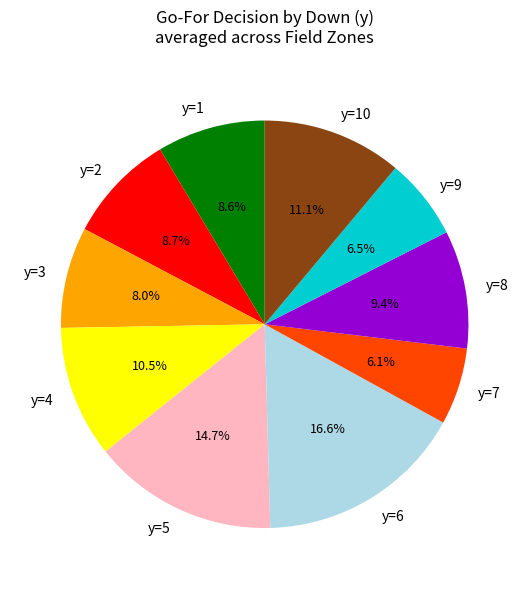

Combined, what portion of the pie is y=5 and y=7?

20.8%